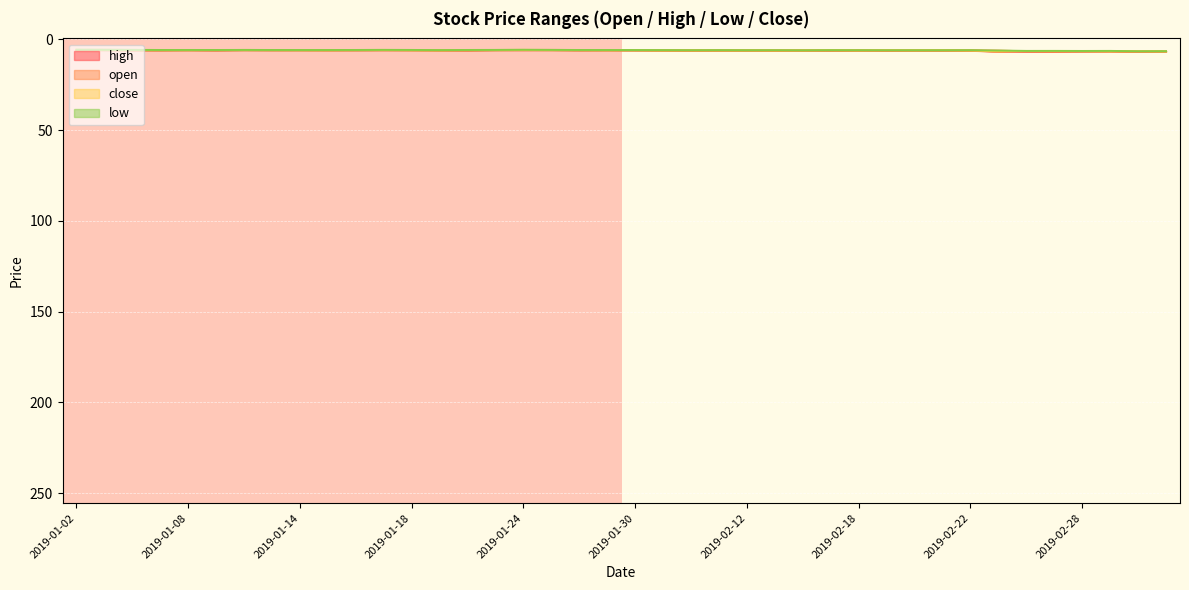

Count the number of data series in this chart.

4